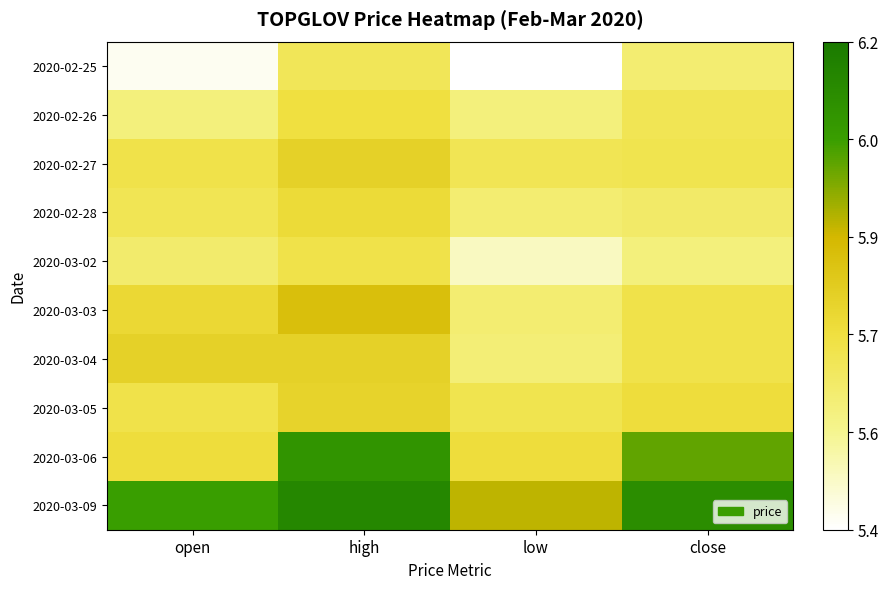

Which series has the largest total across all categories?

2020-03-09